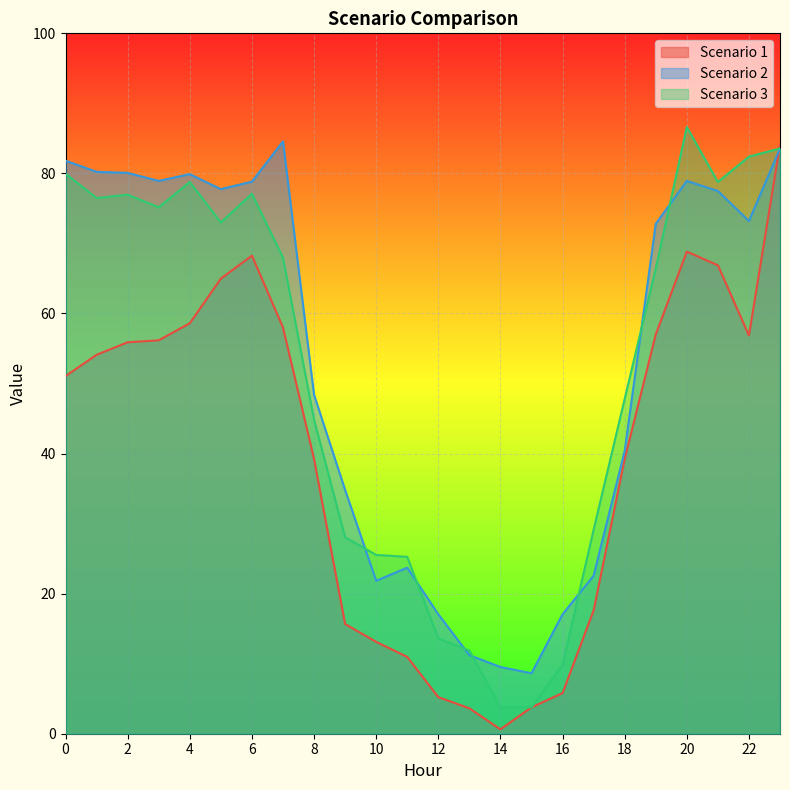

What is the difference between the second highest and minimum values in the Scenario 3 series?

79.8